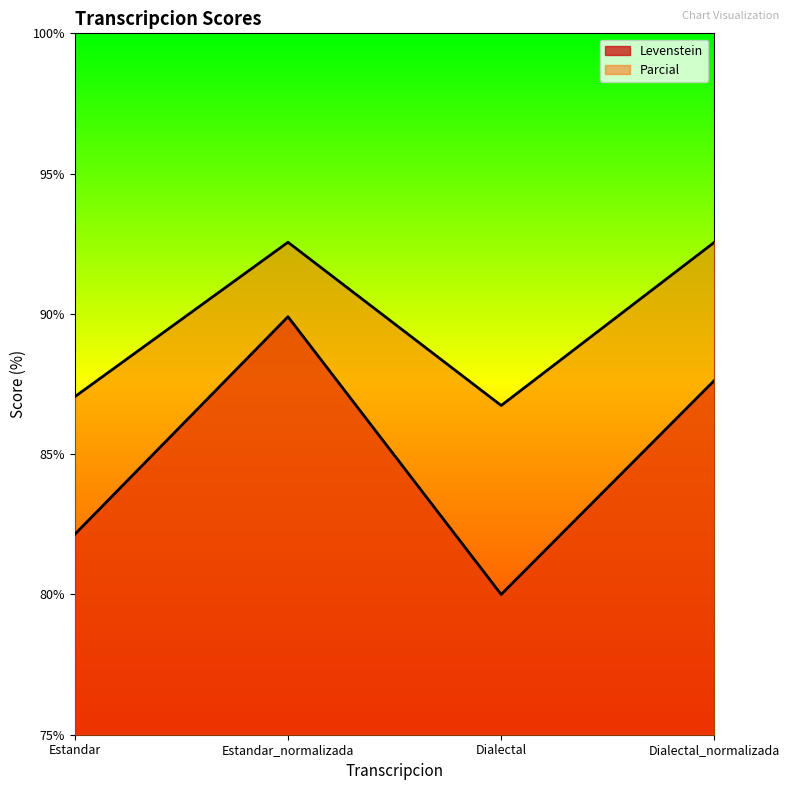

How many lines are shown in the chart?

2